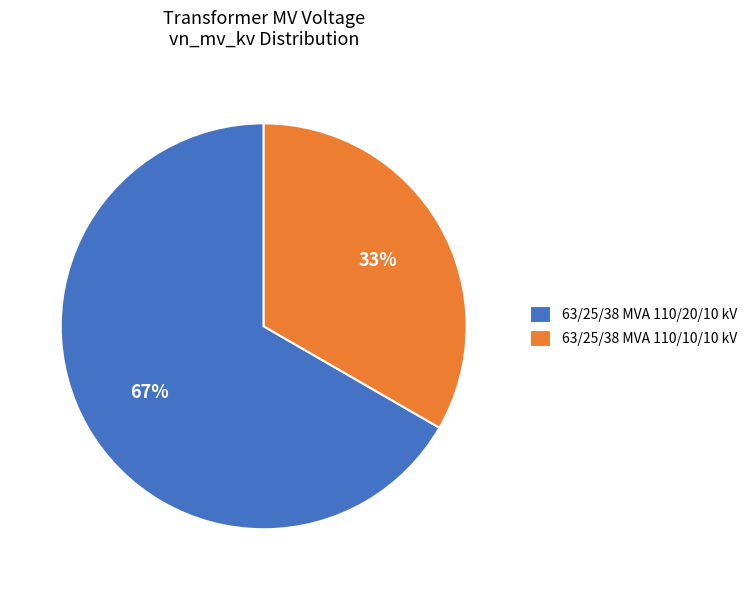

What is the ratio of the value at 63/25/38 MVA 110/20/10 kV to the value at 63/25/38 MVA 110/10/10 kV?

2.0